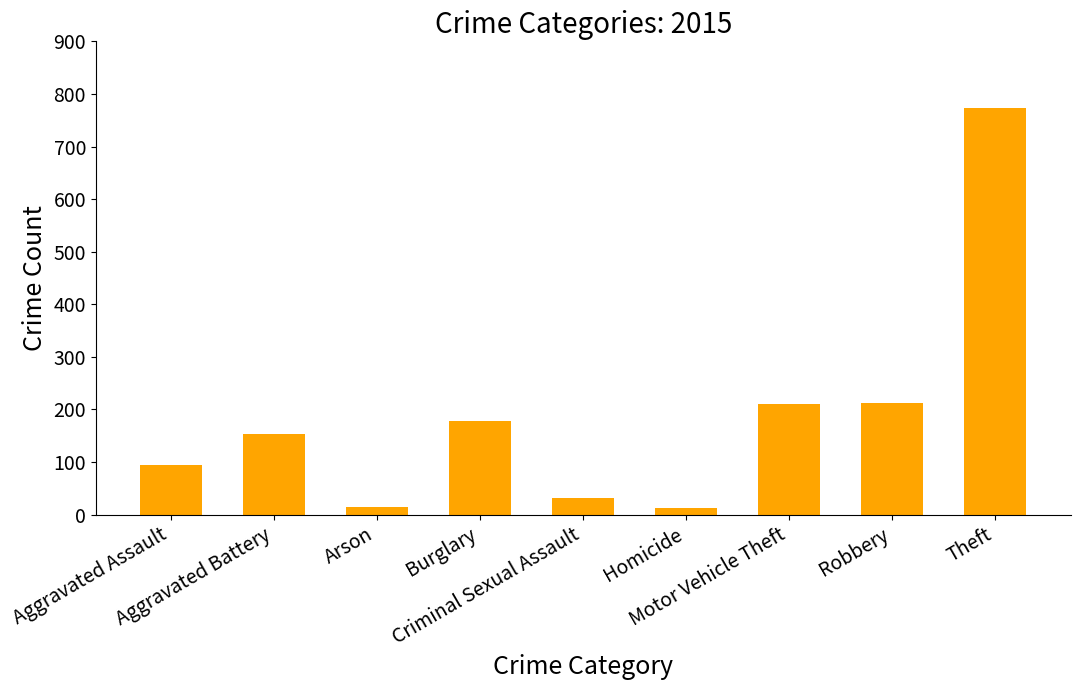

What value does the data have at Burglary, to the nearest 10?

180